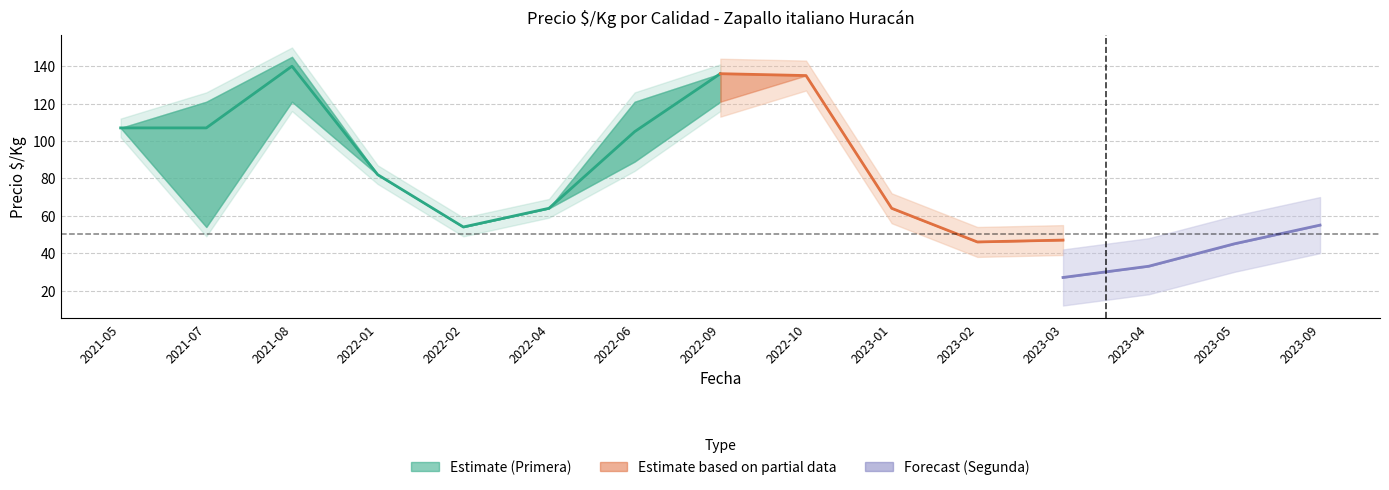

Does the chart have visible grid lines?

Yes